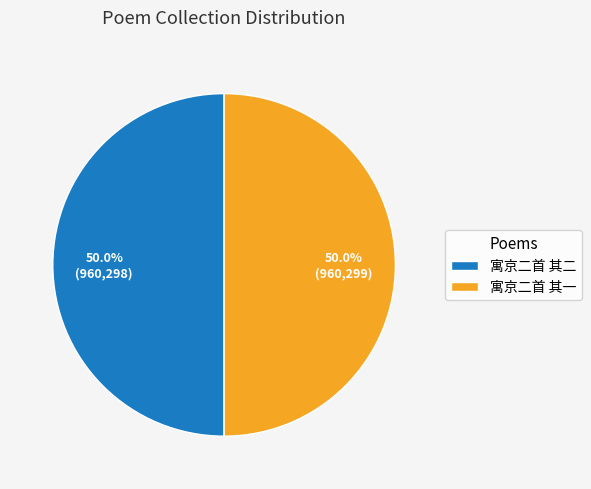

Combined, do 寓京二首 其一 and 寓京二首 其二 account for over 50%?

Yes